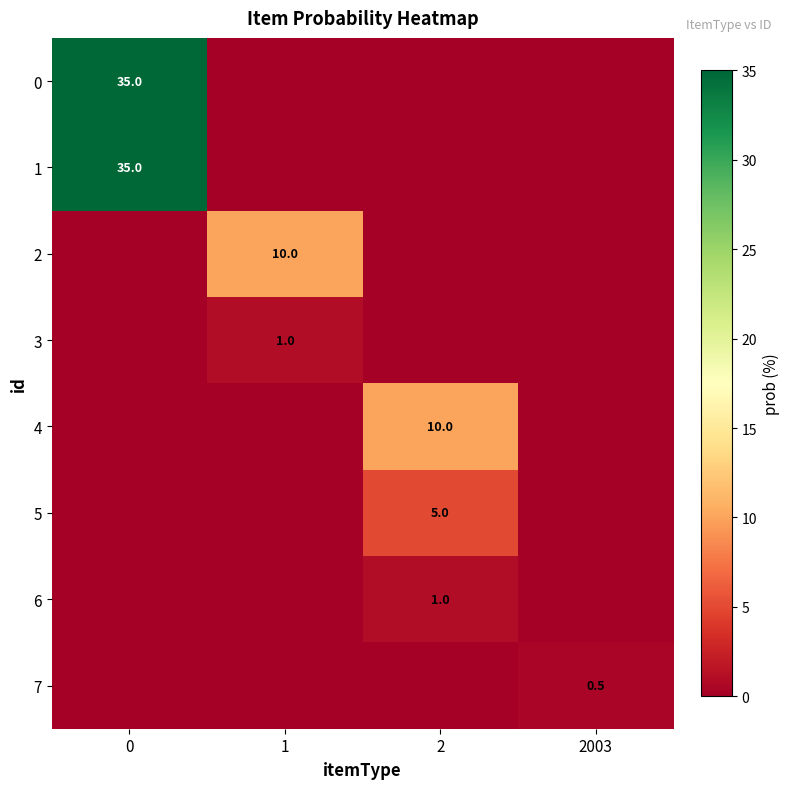

Between 2003 and 1, which is larger?

2003